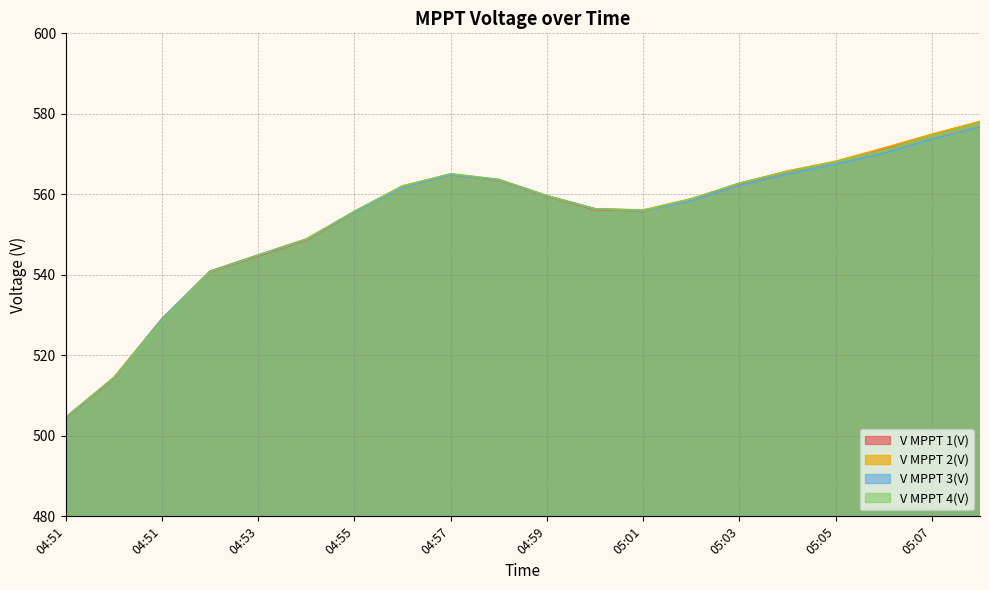

What is the smallest value displayed?

504.4